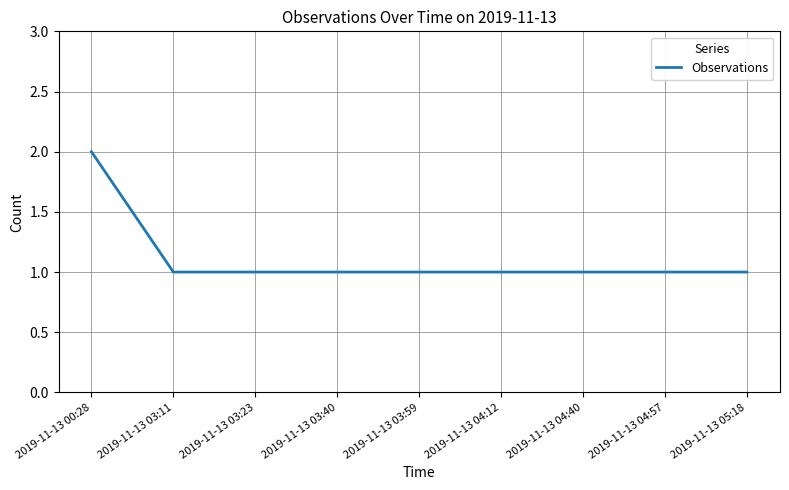

What position from the right is 2019-11-13 03:59?

5